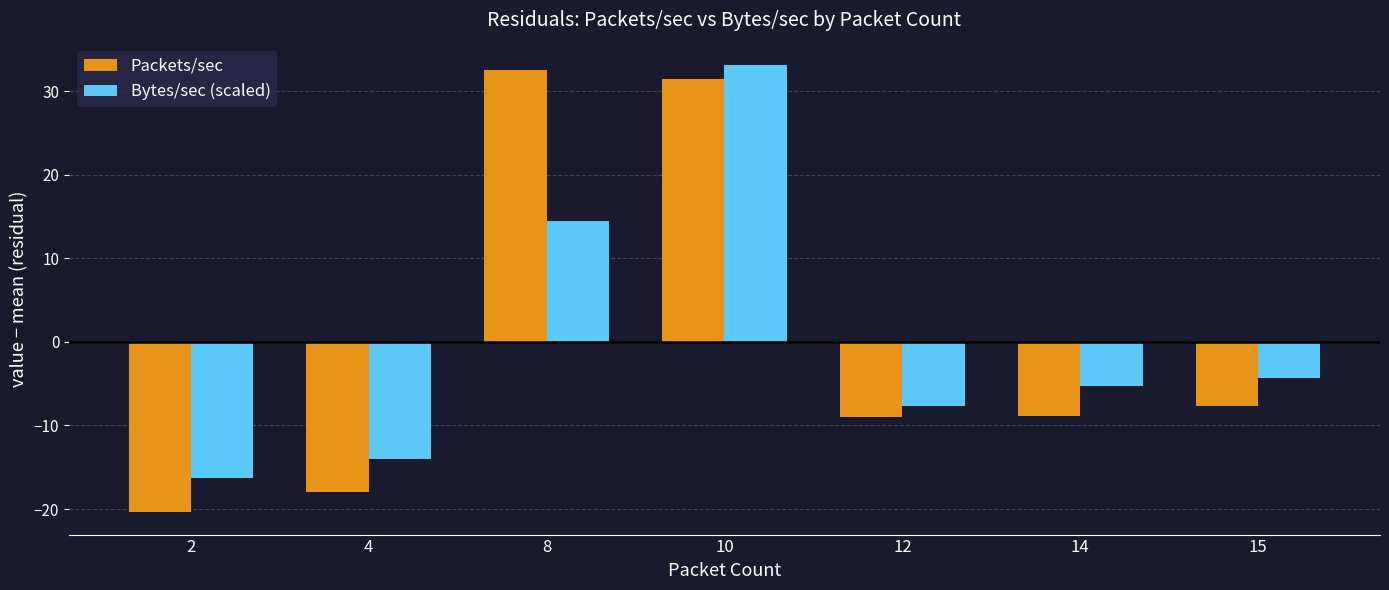

What are all the series names shown in the legend?

Packets/sec, Bytes/sec (scaled)